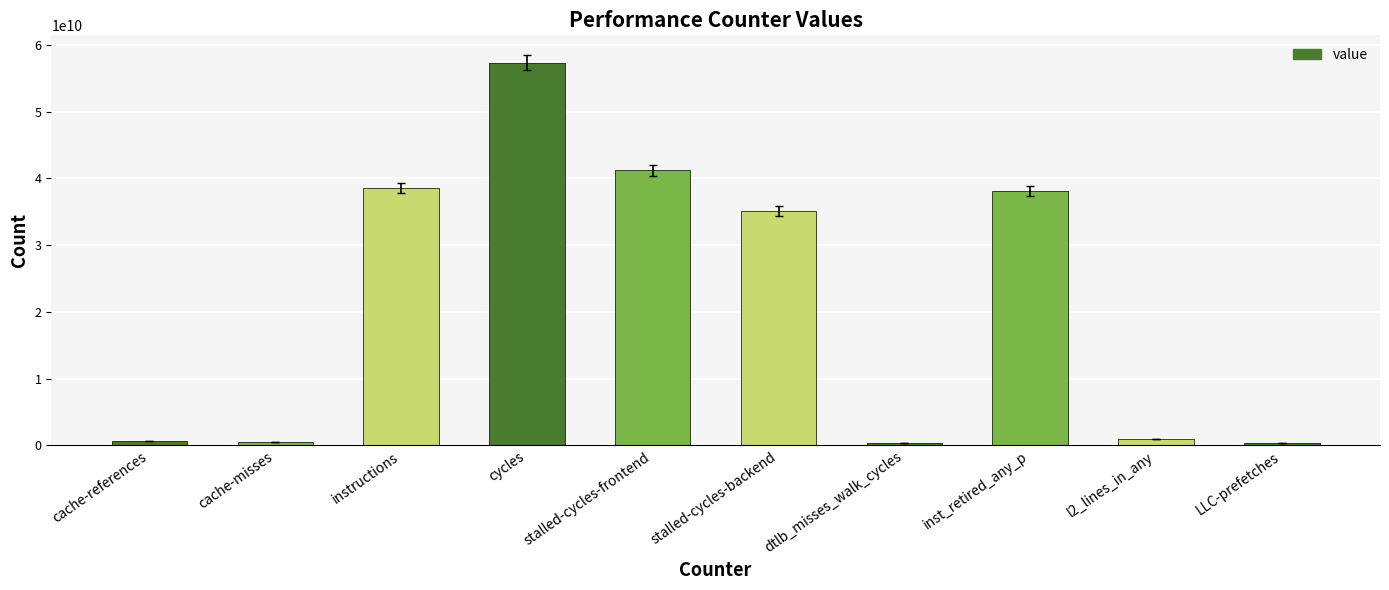

What is the change in value from stalled-cycles-backend to inst_retired_any_p?

+2992599129